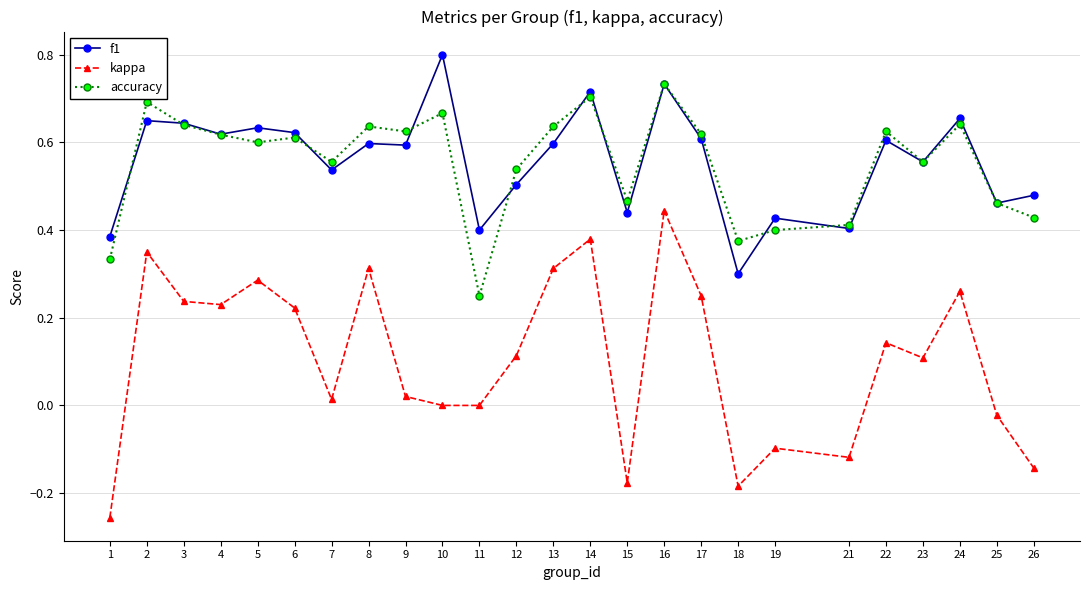

Which series has the widest spread of values?

kappa